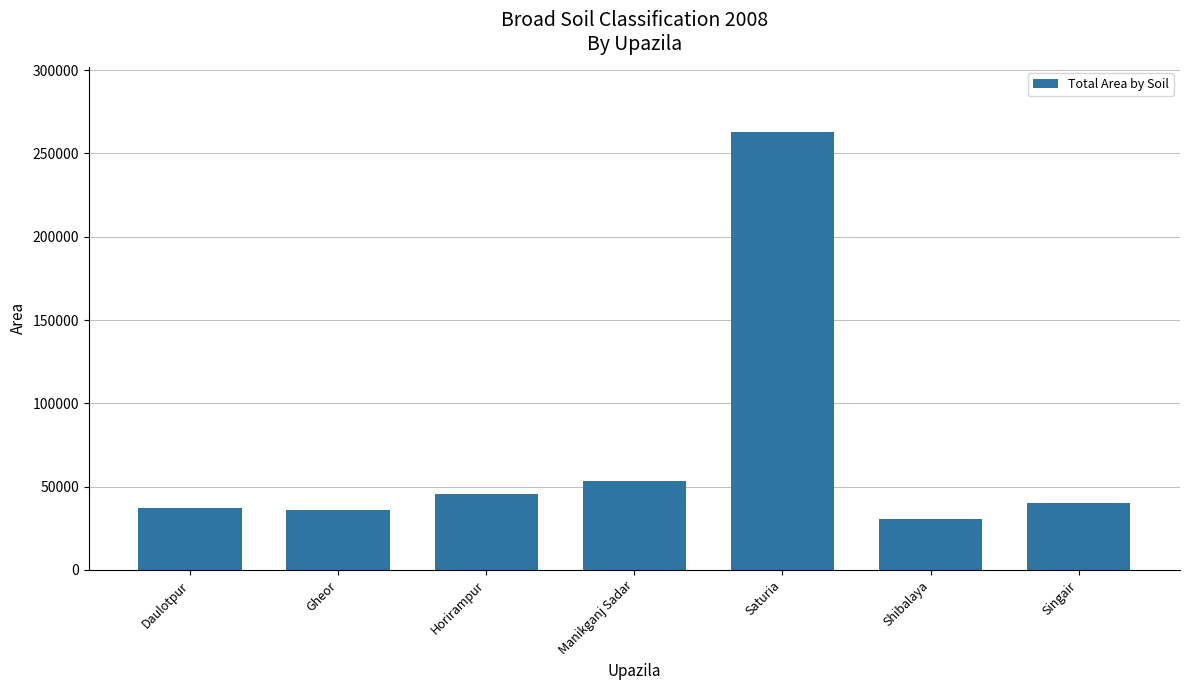

What is the average value?

72204